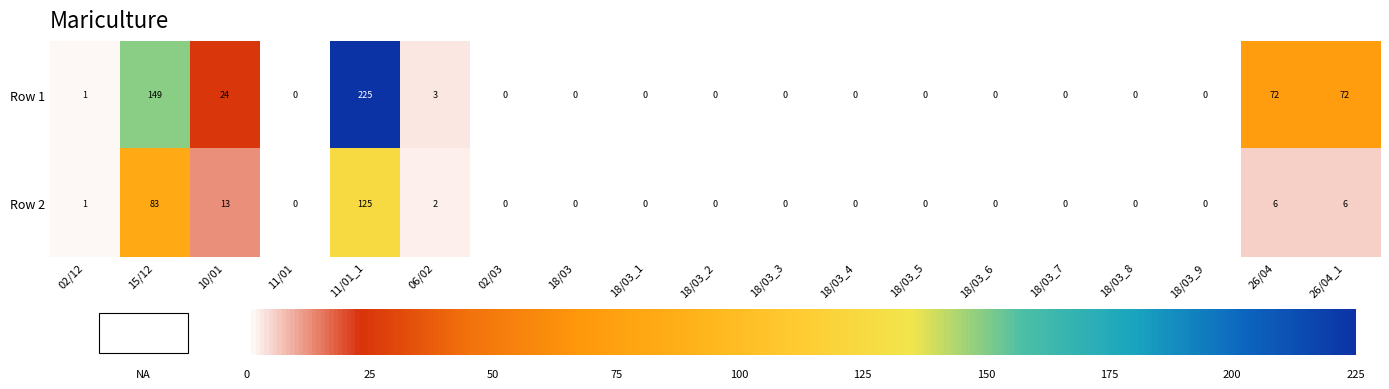

Which label corresponds to the largest value in the chart?

11/01_1